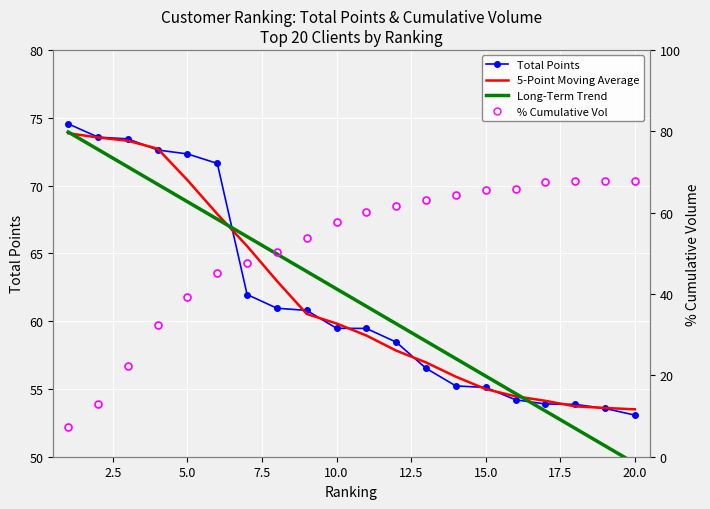

What is the average value of the Total Points series?

61.7